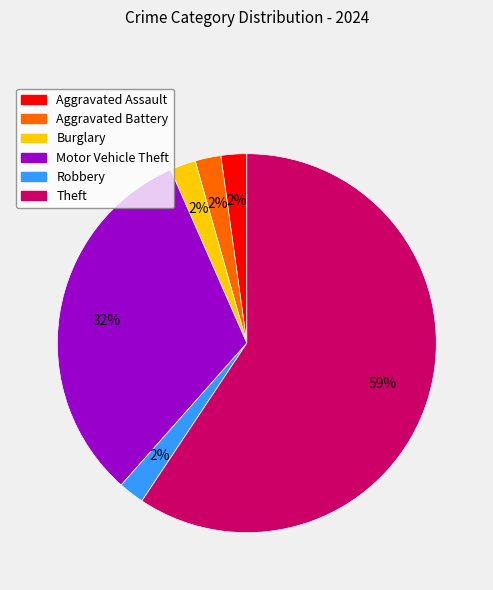

What is the ratio of the value at Robbery to the value at Aggravated Battery?

1.0